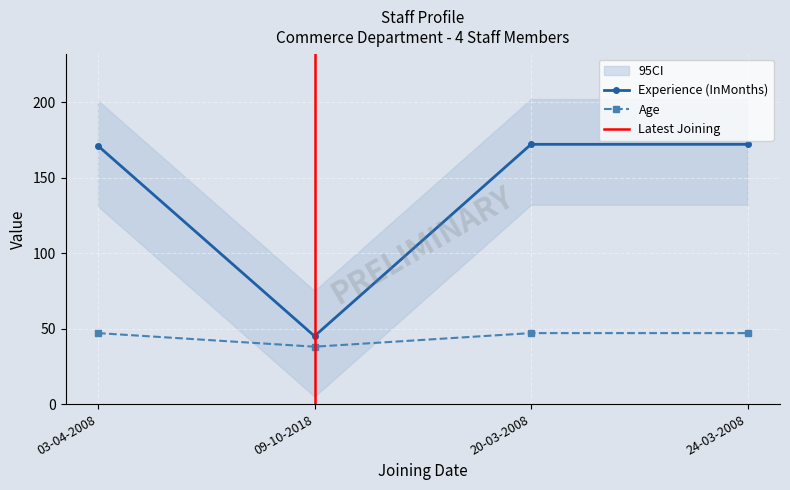

True or false: Age has a value of 25 at 20-03-2008.

False